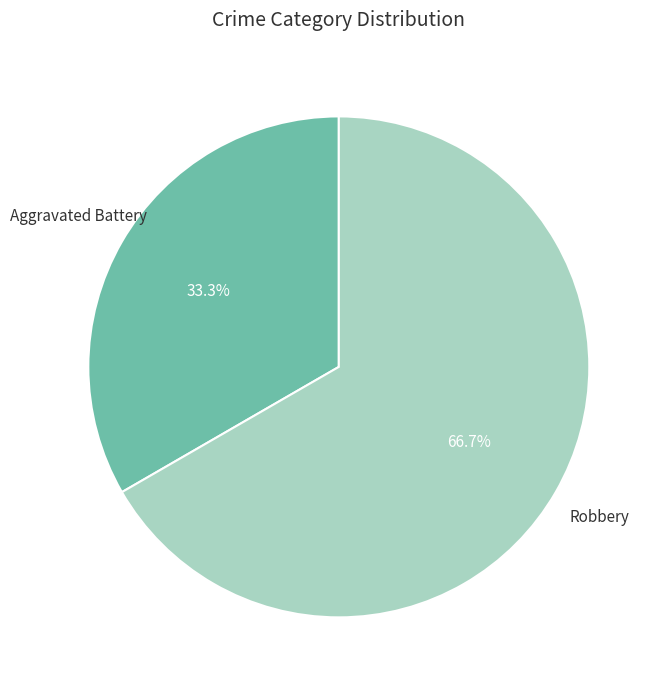

To the nearest percent, what portion does Aggravated Battery represent?

33%